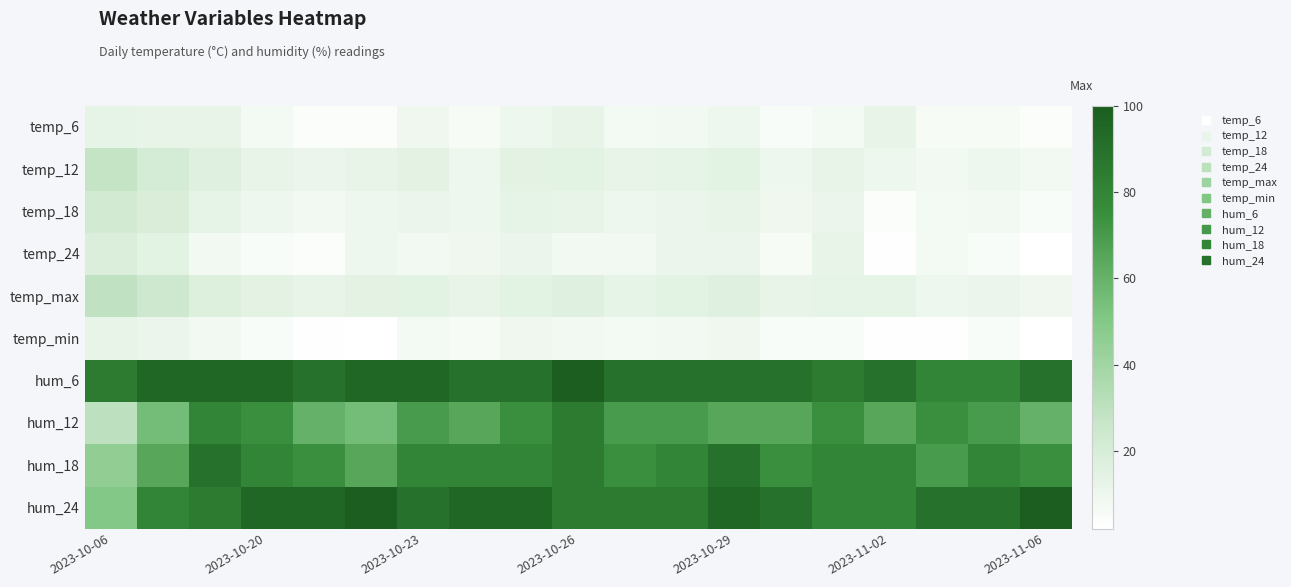

How many series are shown in this chart?

10